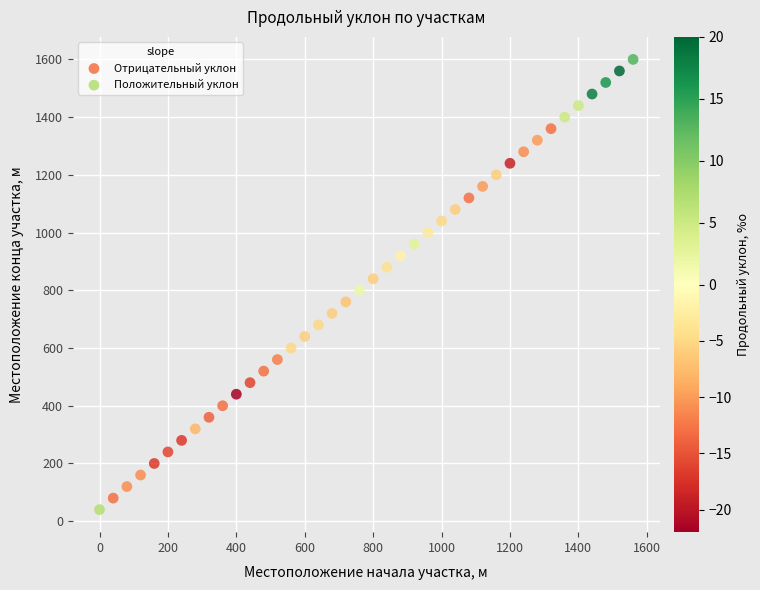

Which series has the widest spread of Y values?

Положительный уклон